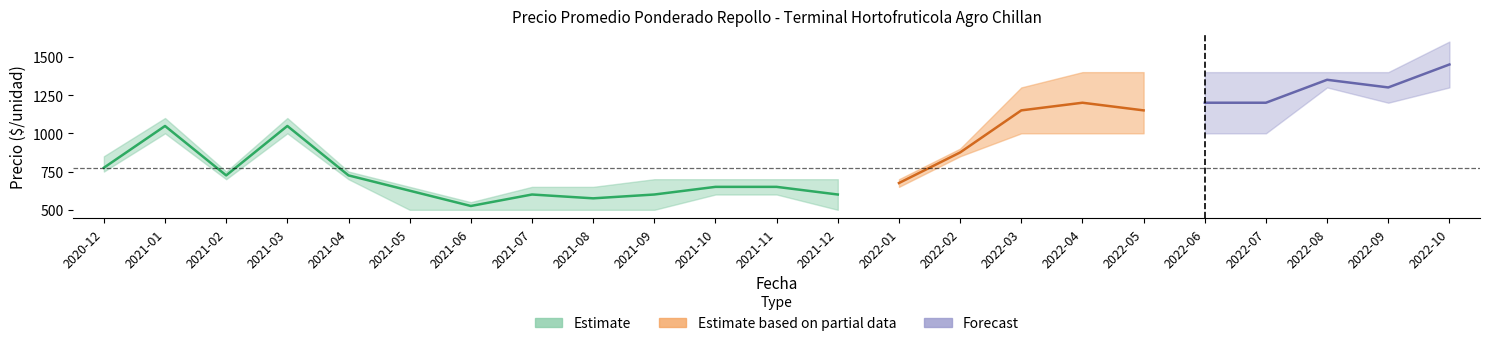

True or false: Precio minimo and Precio maximo cross at least once.

False